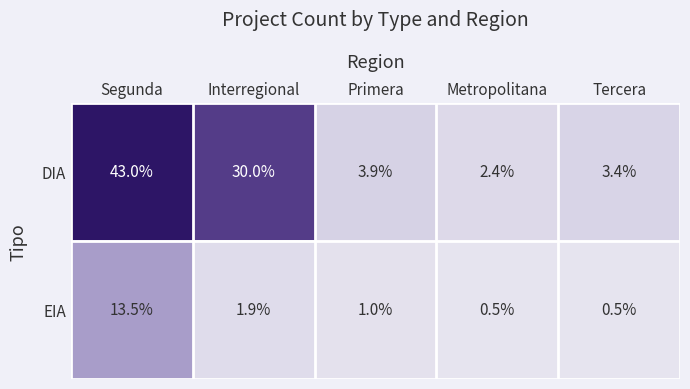

Where does the DIA series first go above 3?

Segunda